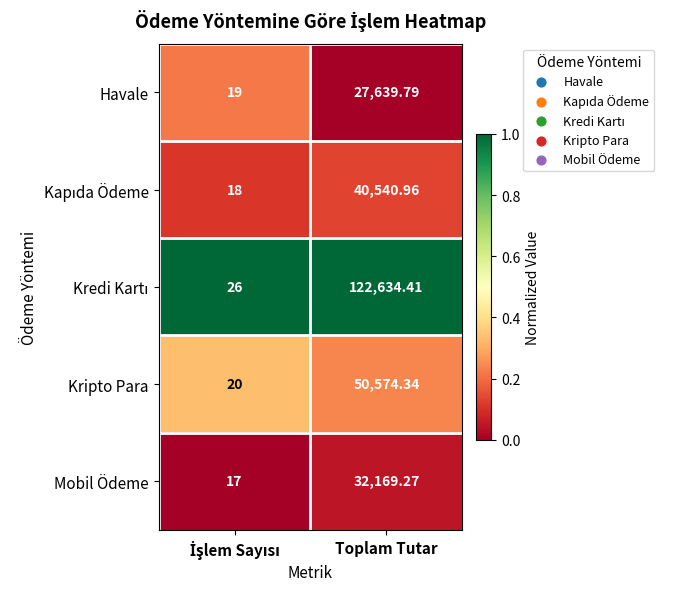

Where does the Havale series first go above 27639?

Toplam Tutar